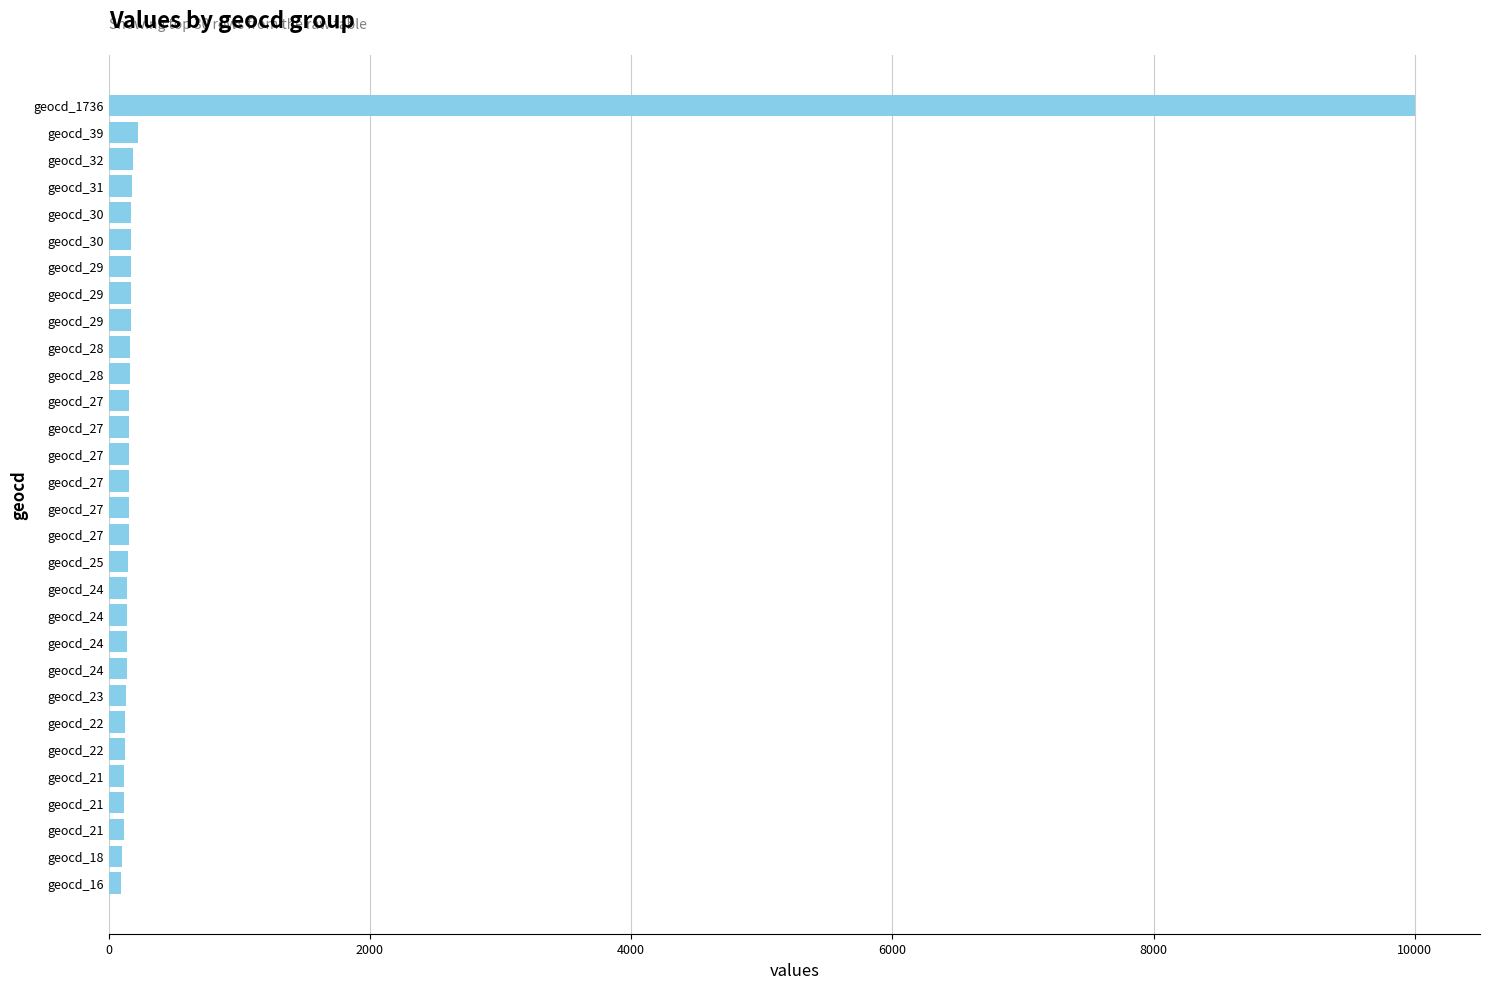

How many bars are there in total?

30